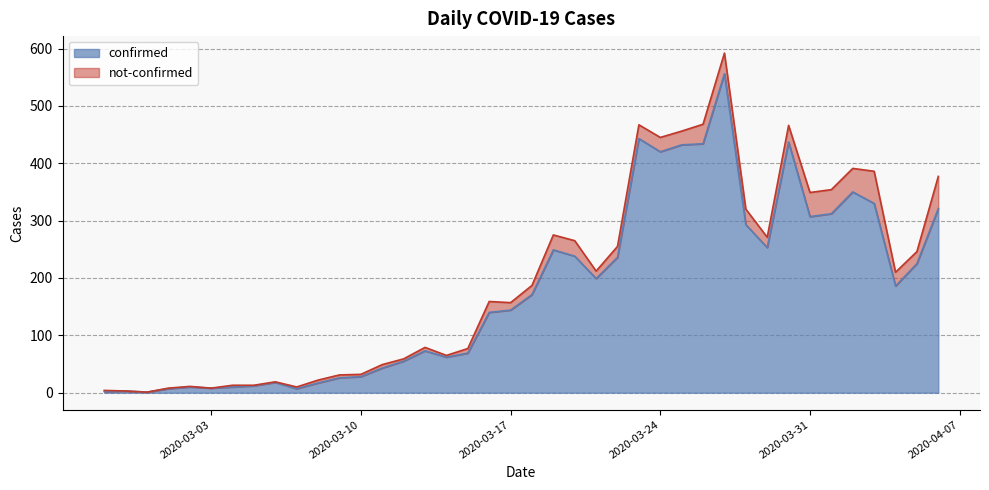

Reading left to right, list all the values displayed in this chart.

2	3	1	7	10	8	10	12	18	7	17	26	28	43	55	73	62	69	140	144	171	249	238	199	236	443	420	432	434	556	293	253	437	307	312	350	330	186	225	321